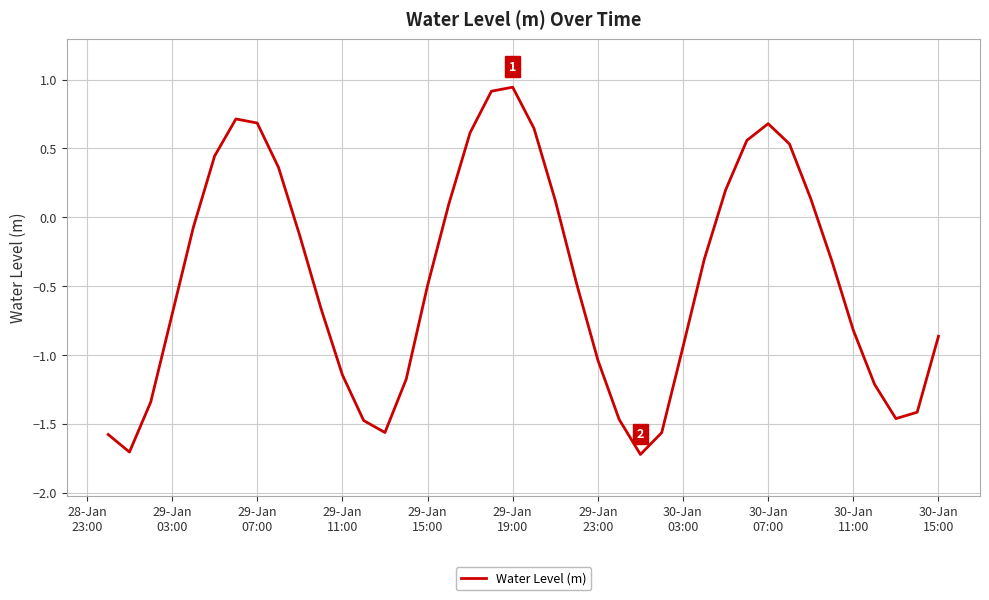

What is the difference between the maximum and minimum values?

2.7